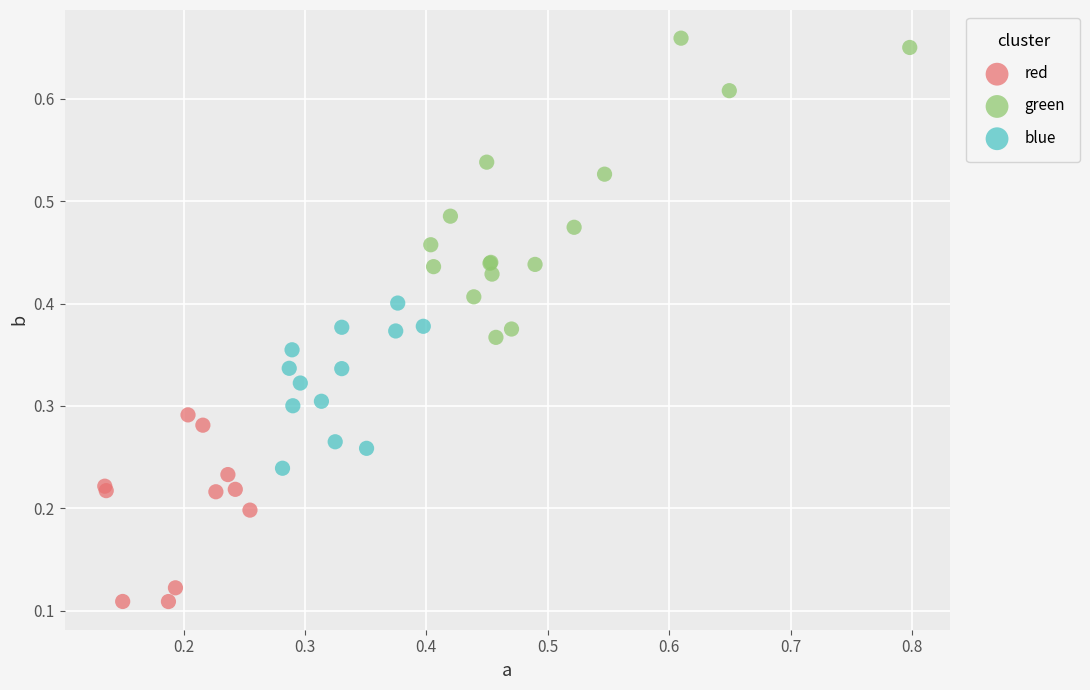

Which series has the largest Y range (max minus min)?

green